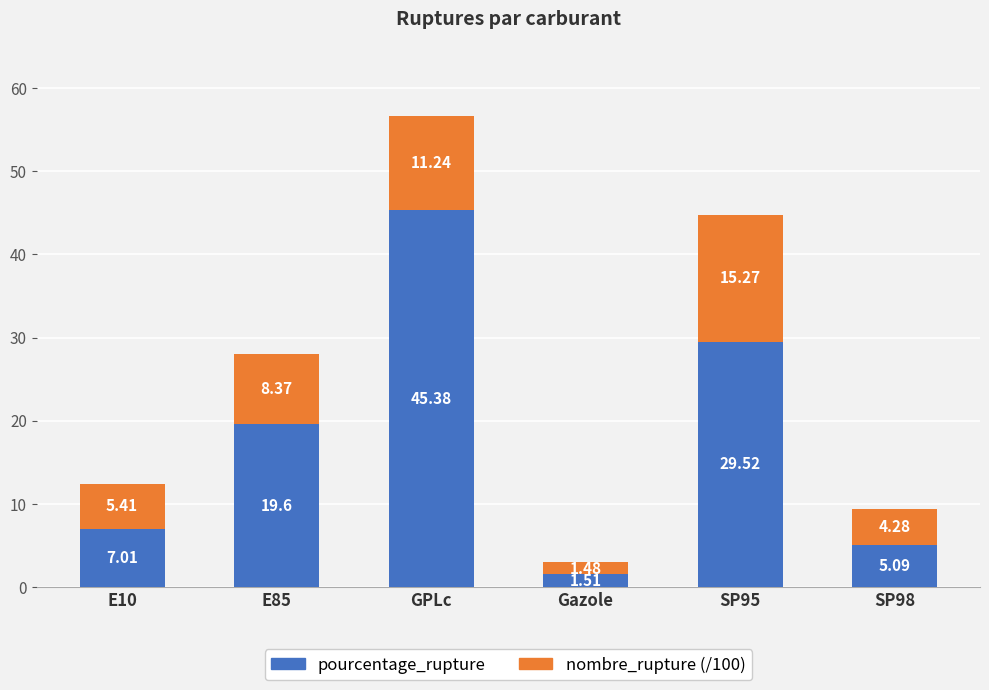

What is the total value across all series at E85?

28.0